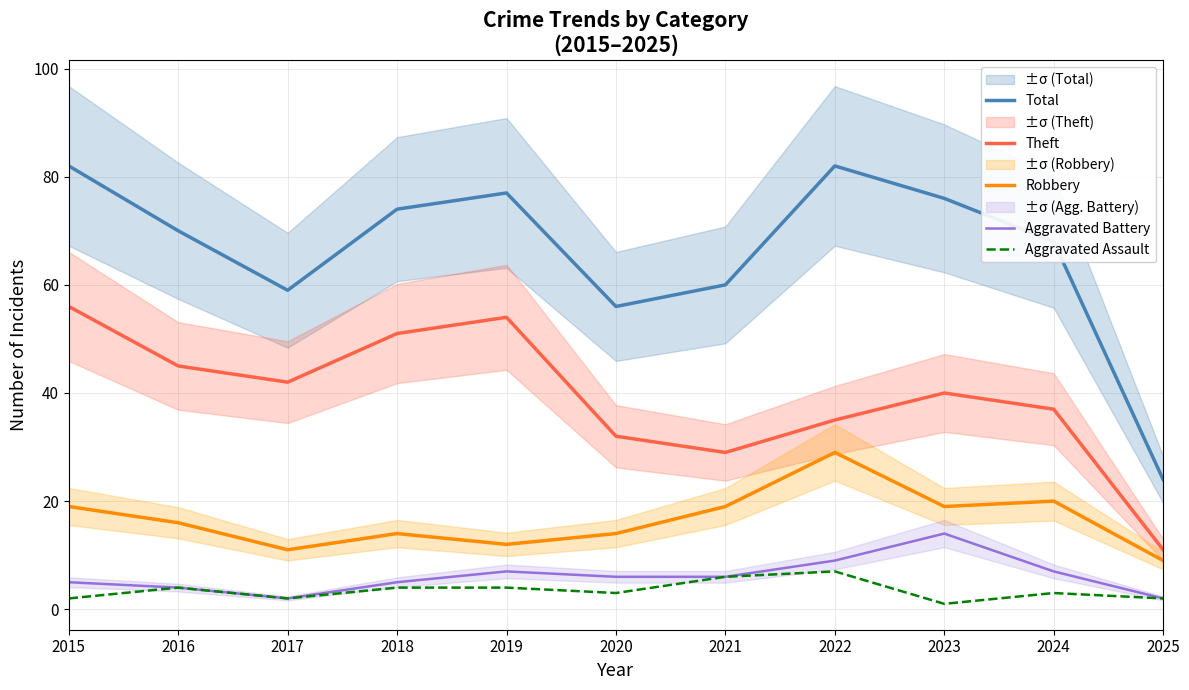

Reading left to right, transcribe all the data shown in this chart.

Total: 2015=82	2016=70	2017=59	2018=74	2019=77	2020=56	2021=60	2022=82	2023=76	2024=68	2025=24
Theft: 2015=56	2016=45	2017=42	2018=51	2019=54	2020=32	2021=29	2022=35	2023=40	2024=37	2025=11
Robbery: 2015=19	2016=16	2017=11	2018=14	2019=12	2020=14	2021=19	2022=29	2023=19	2024=20	2025=9
Aggravated Battery: 2015=5	2016=4	2017=2	2018=5	2019=7	2020=6	2021=6	2022=9	2023=14	2024=7	2025=2
Aggravated Assault: 2015=2	2016=4	2017=2	2018=4	2019=4	2020=3	2021=6	2022=7	2023=1	2024=3	2025=2